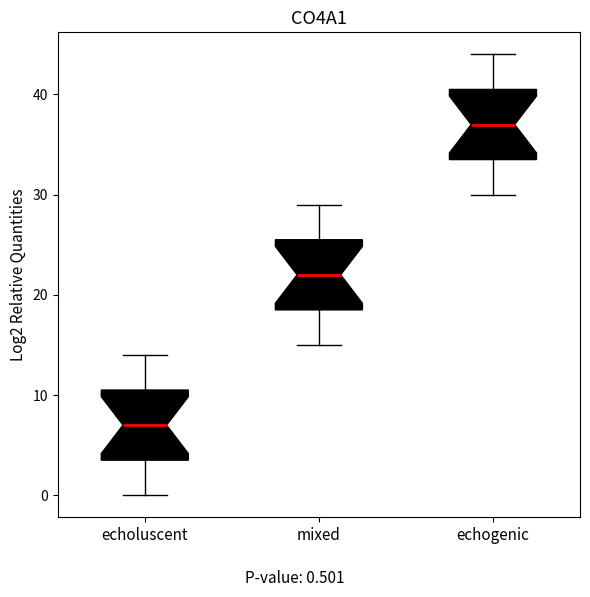

Reading left to right, transcribe this box plot: for each box, give where its median line is, the range the box spans, and where its two whiskers end, as read against the y-axis. The values are not printed on the chart, so give them approximately, as read against the axis.

echoluscent: median 7, box 4 to 11, whiskers 0 to 14
mixed: median 22, box 19 to 26, whiskers 15 to 29
echogenic: median 37, box 34 to 41, whiskers 30 to 44